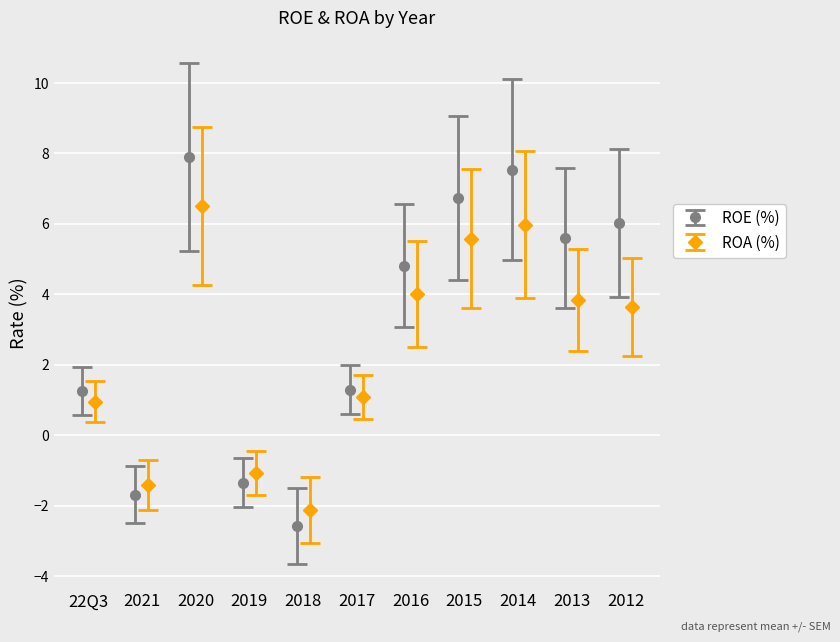

How many data points in ROA (%) are less than 3?

5